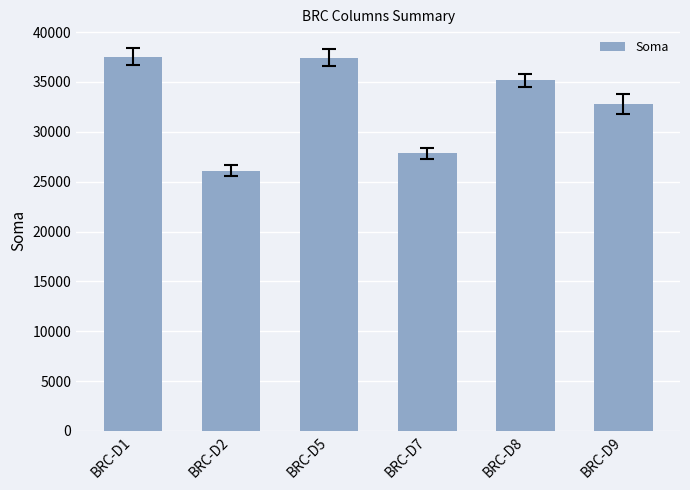

What is the difference between the second highest and minimum values?

11334